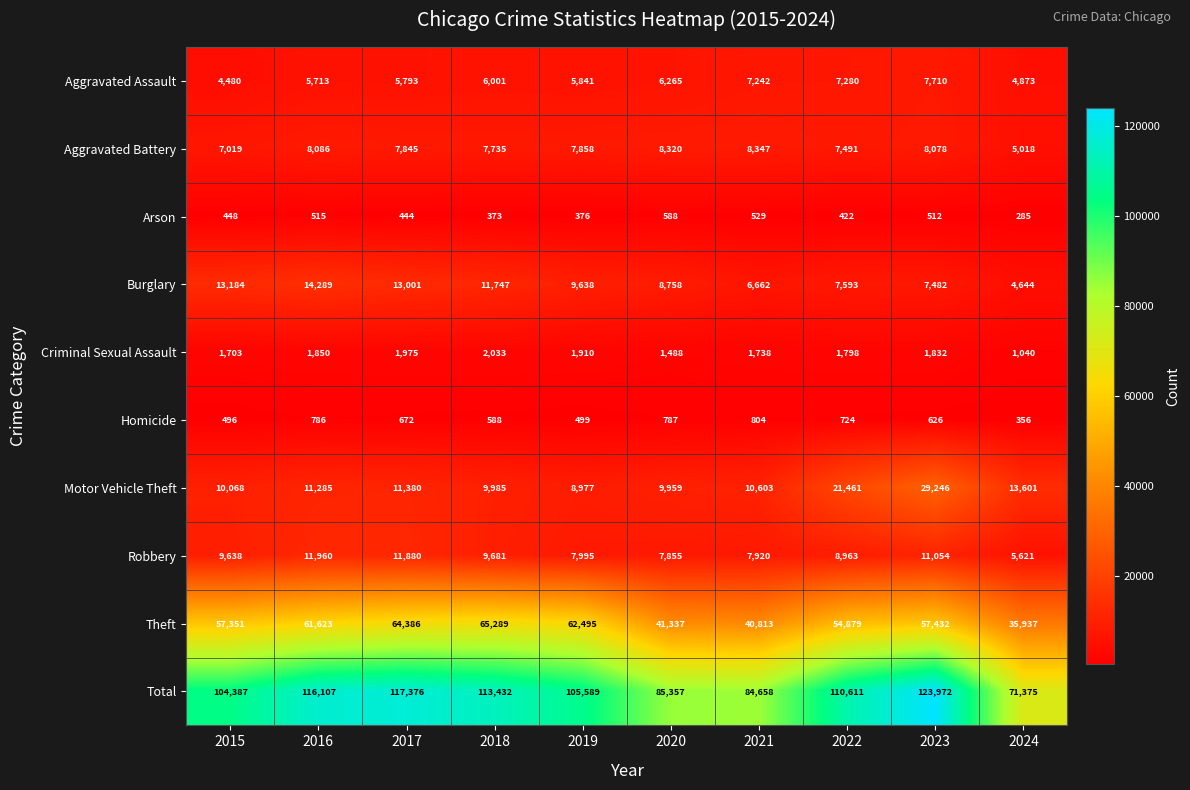

What is the minimum value shown in the chart?

285